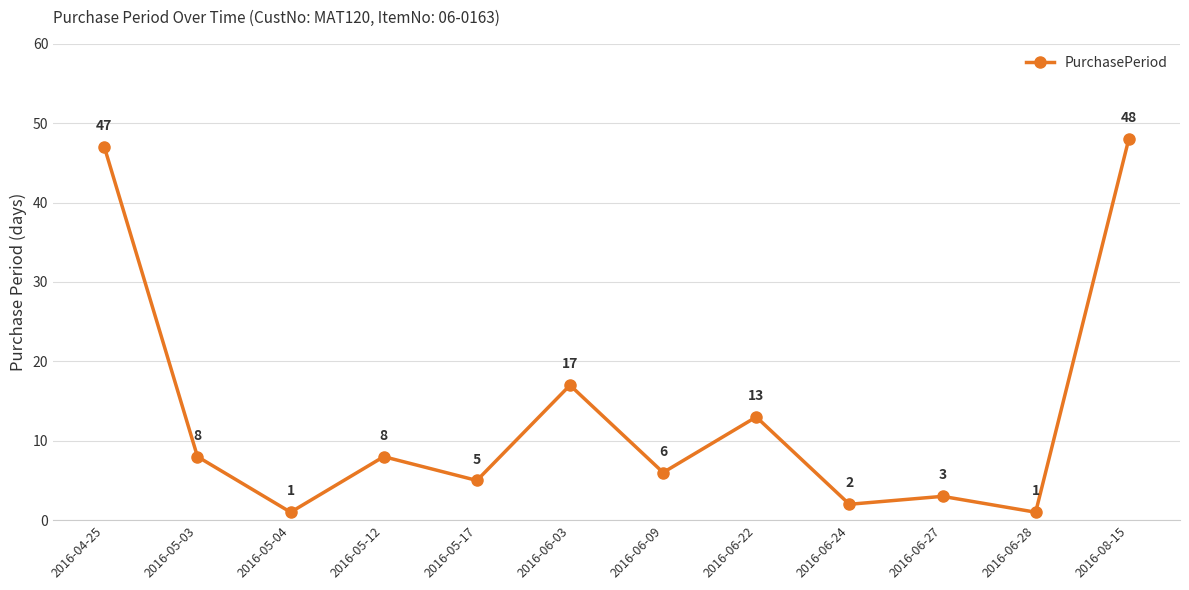

Reading right to left, what are all the values shown in this chart?

2016-08-15=48	2016-06-28=1	2016-06-27=3	2016-06-24=2	2016-06-22=13	2016-06-09=6	2016-06-03=17	2016-05-17=5	2016-05-12=8	2016-05-04=1	2016-05-03=8	2016-04-25=47